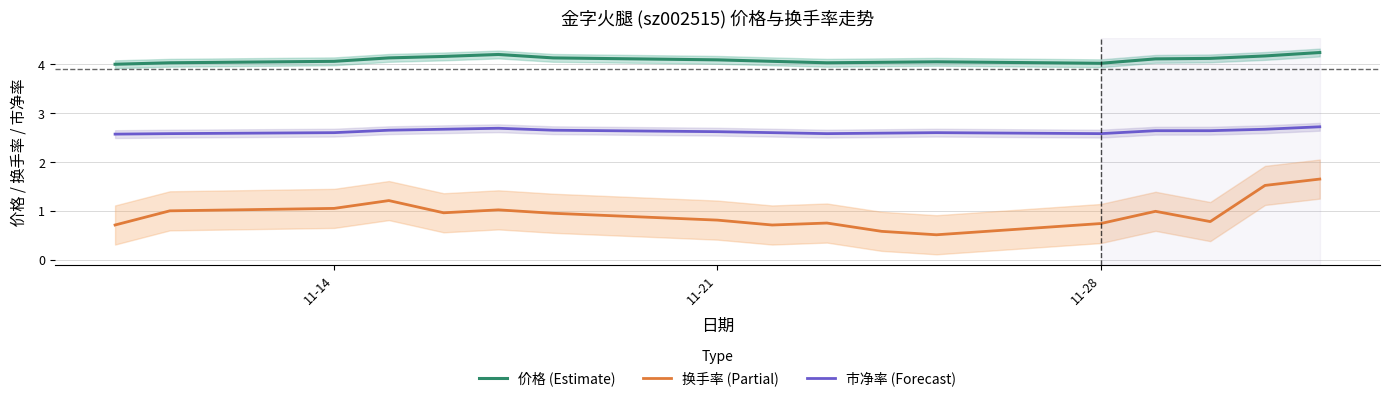

What is the minimum value for 换手率 (Partial)?

0.5